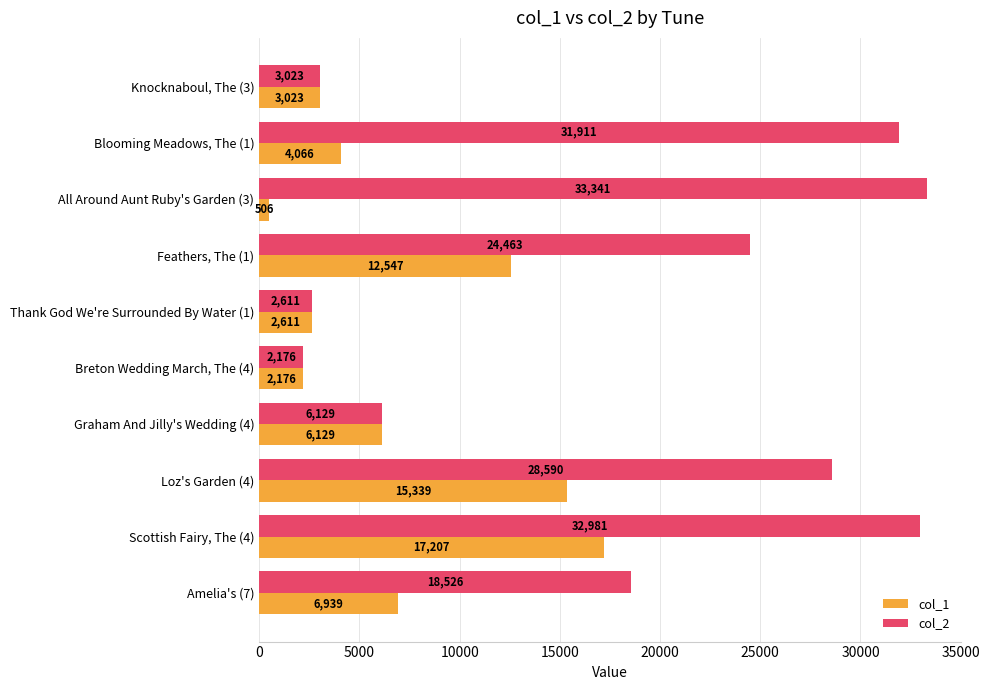

Rank the series by their maximum value, from highest to lowest.

col_2, col_1